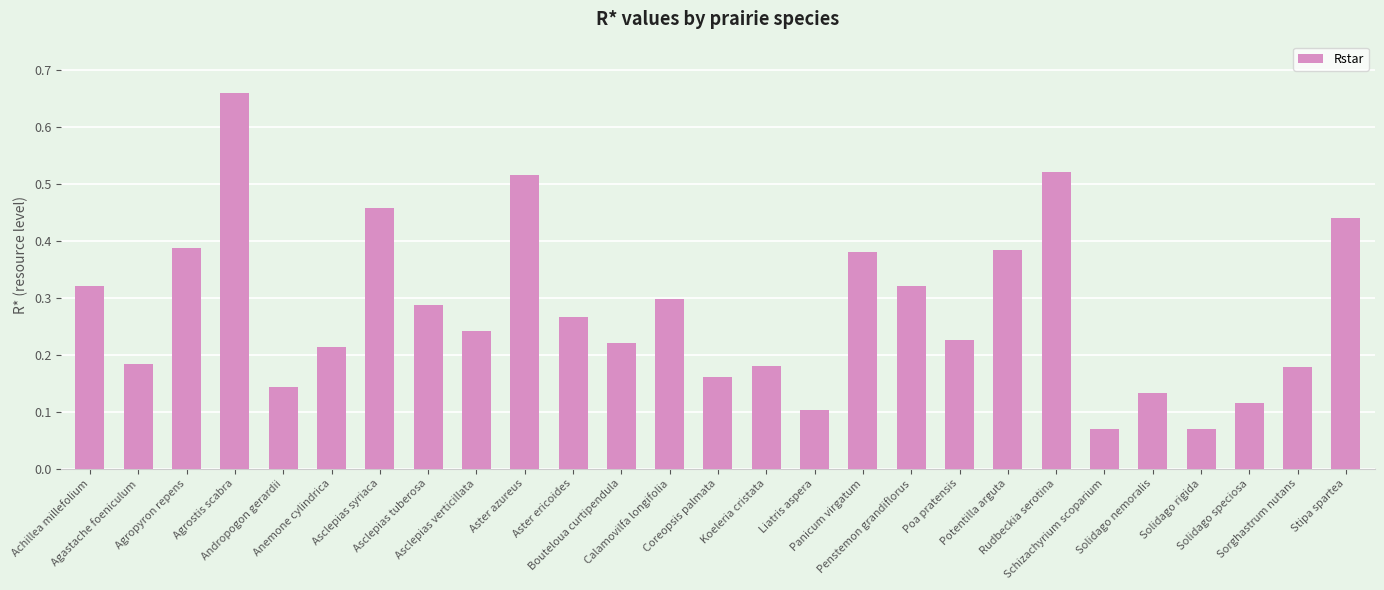

What is the sum of all values?

7.5